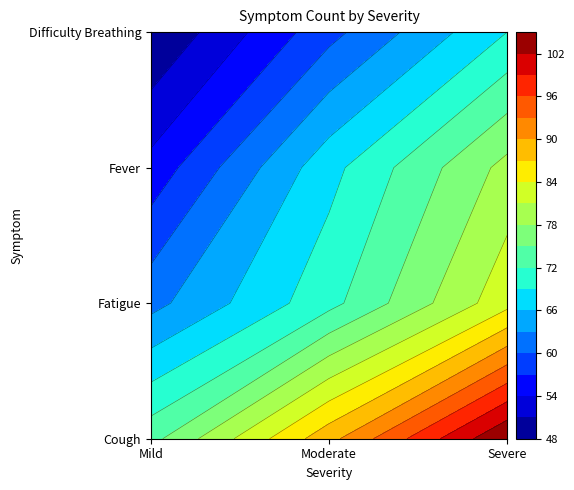

Rank the series by their average value, from lowest to highest.

Difficulty Breathing, Fever, Fatigue, Cough